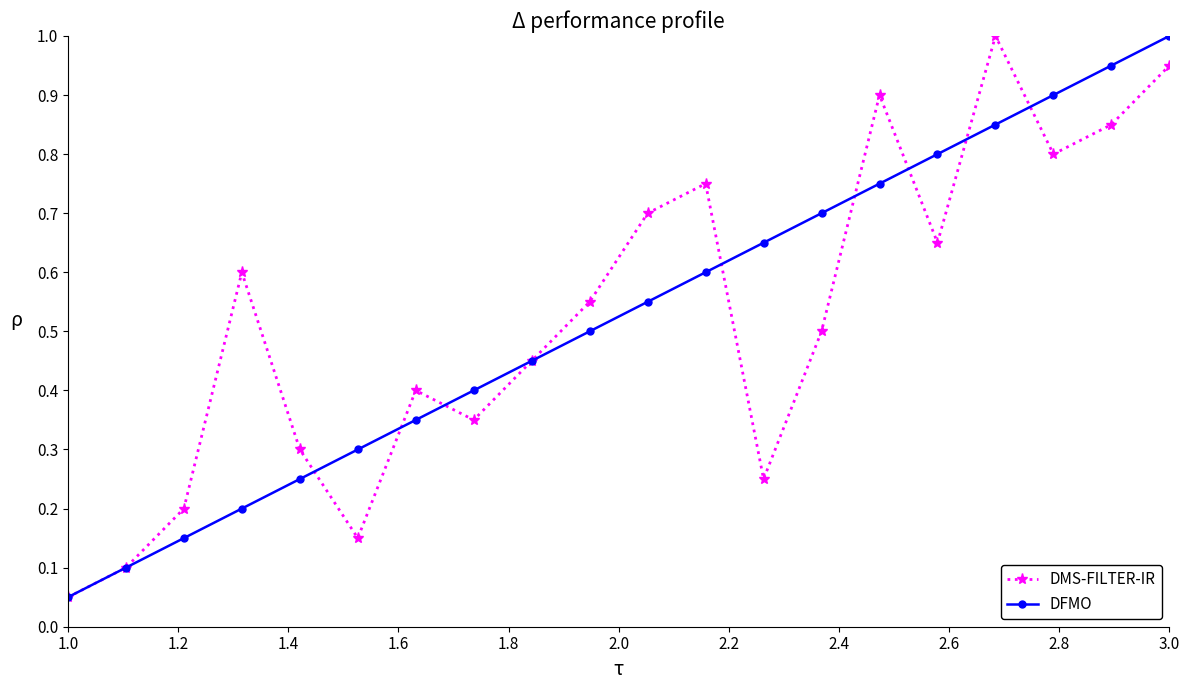

Is this an area chart (filled region under the line)?

No